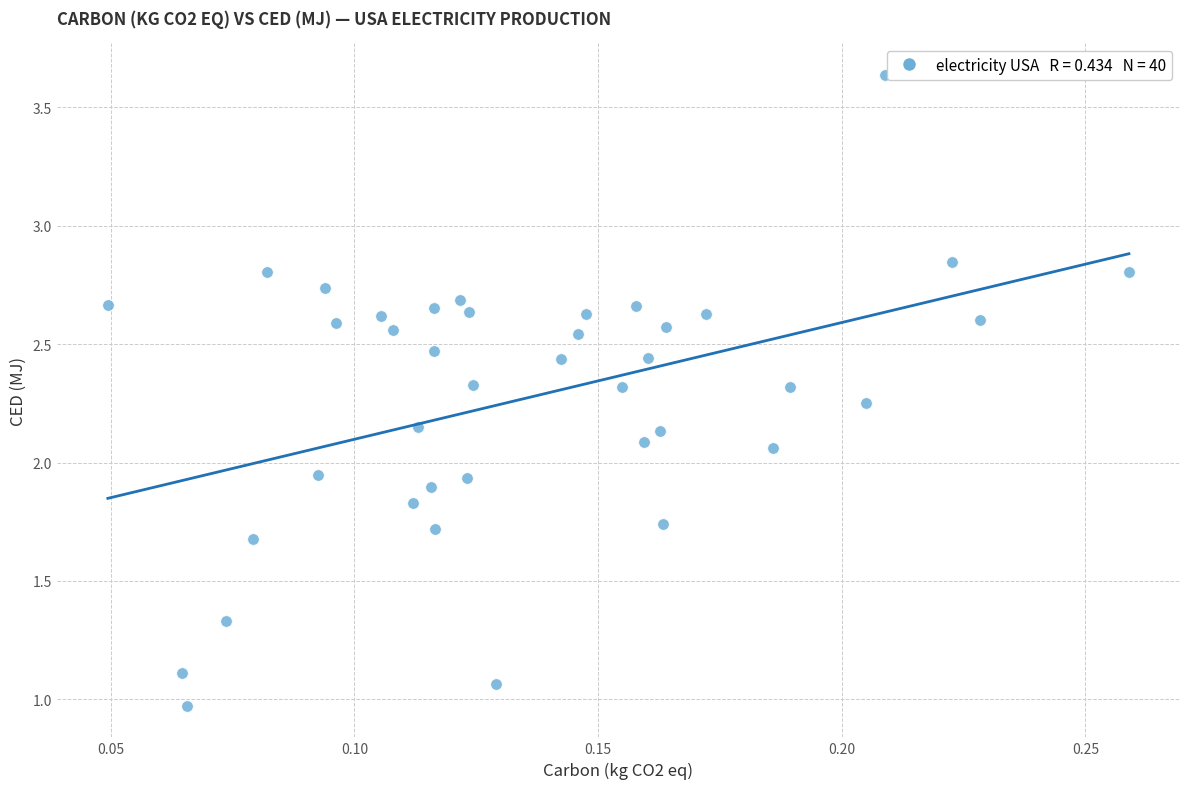

How many points are shown in the scatter plot?

40